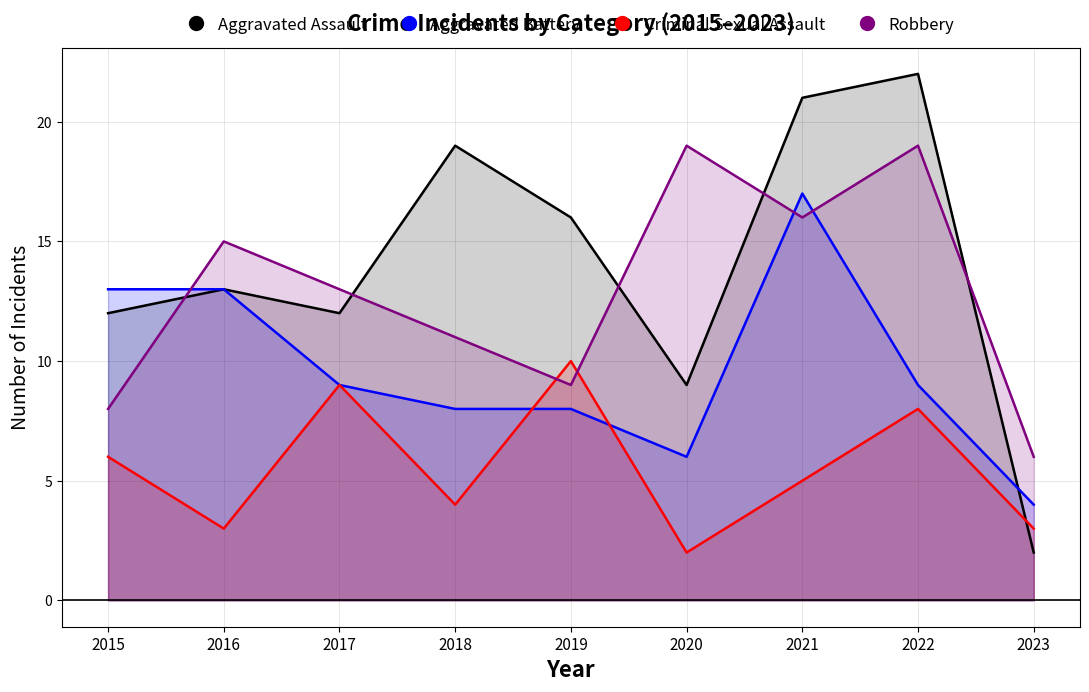

How many lines are shown in the chart?

4